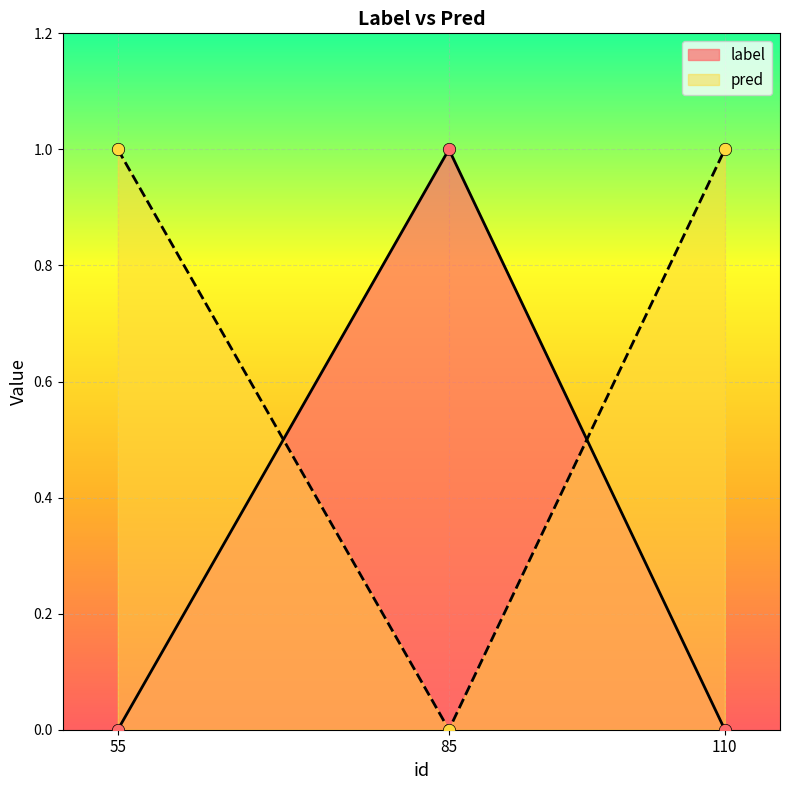

At which category is the sum across all series the highest?

55